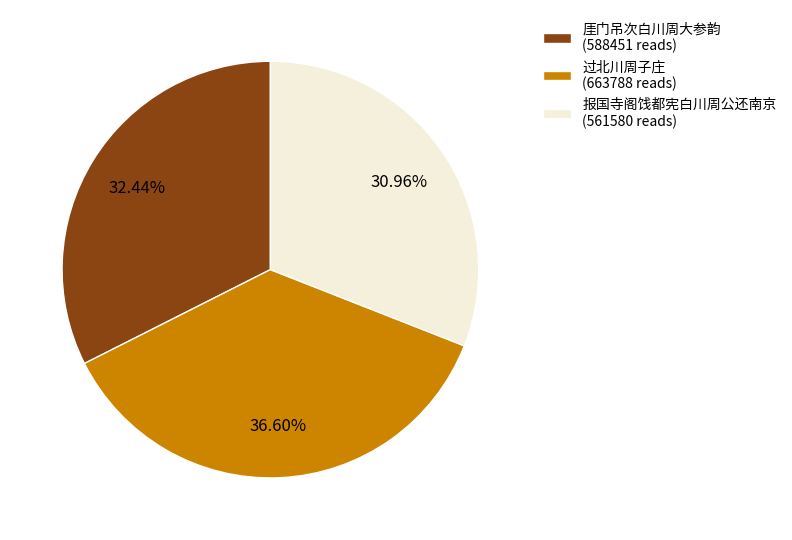

Does any single category account for the majority?

No